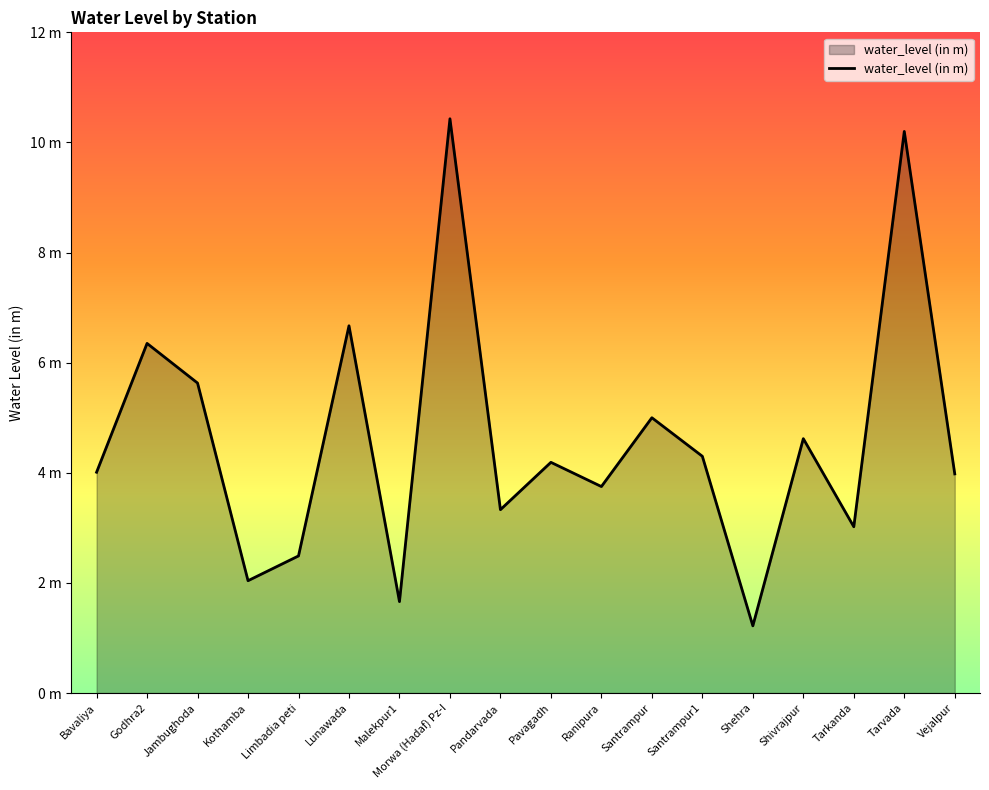

What is the label of the 11th point from the left?

Ranipura